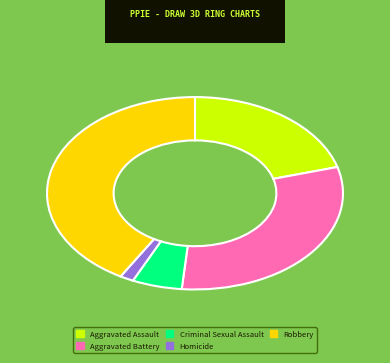

Which category has the biggest portion of the pie?

Robbery